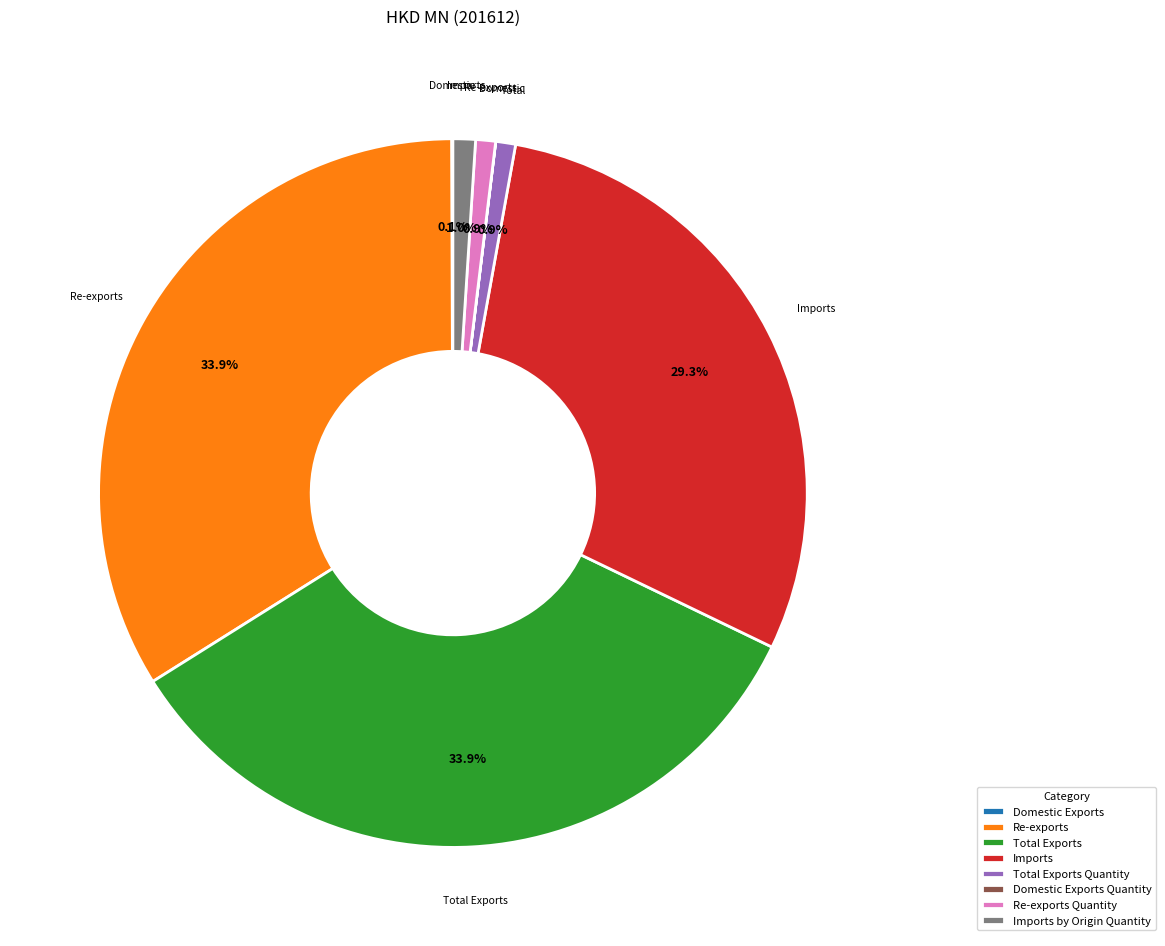

Does Imports by Origin Quantity account for over 50% of the chart?

No